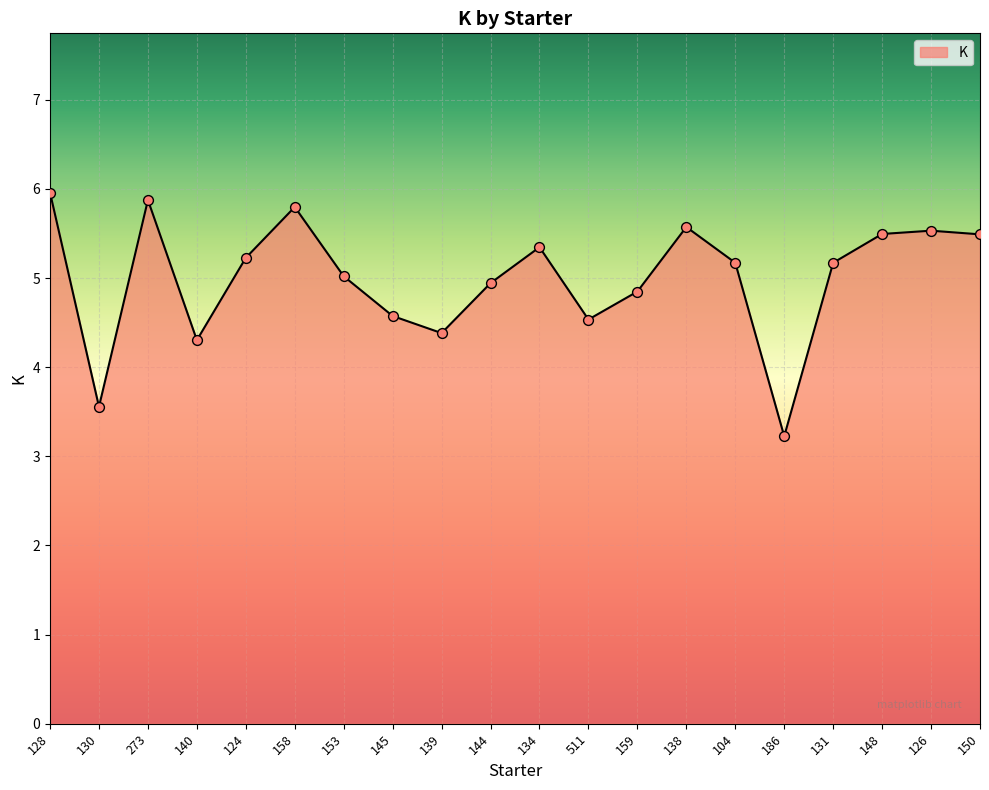

Approximately how many times larger is the value at 139 compared to 131?

0.8